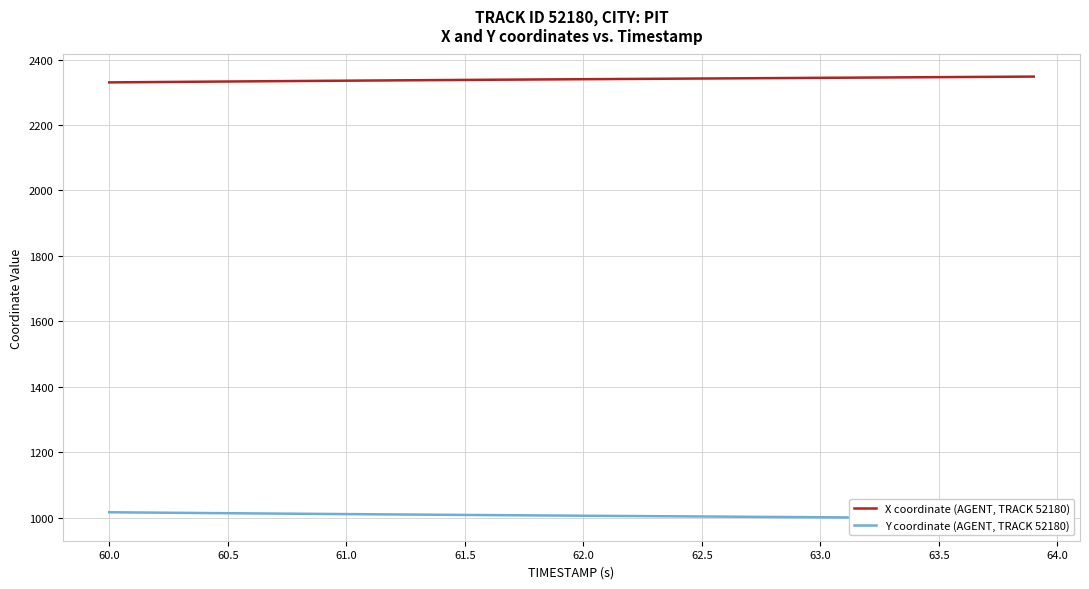

How many data points in X coordinate (AGENT, TRACK 52180) are above 2339?

21